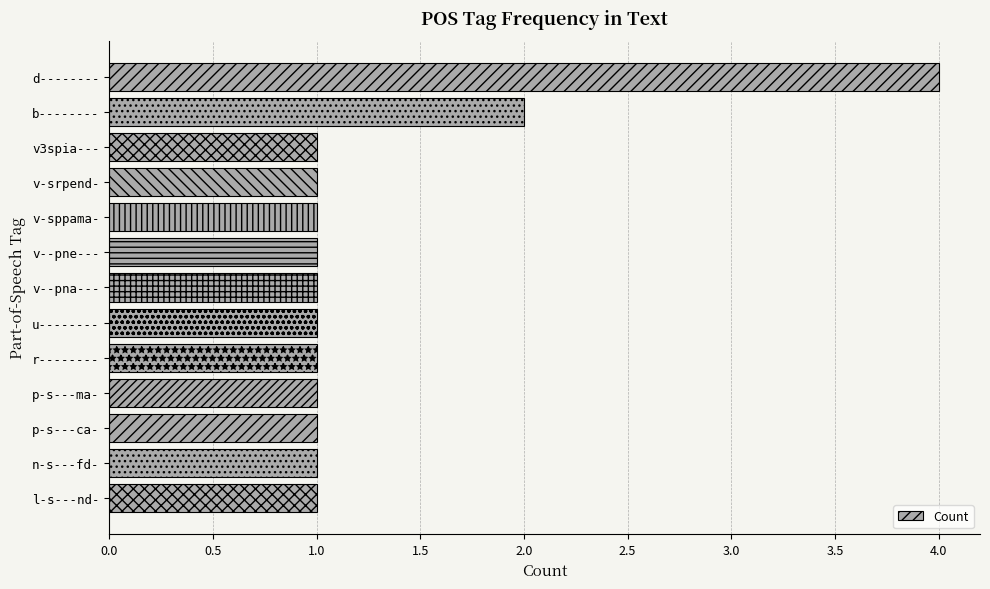

Count the values in the range 1 to 2.

12